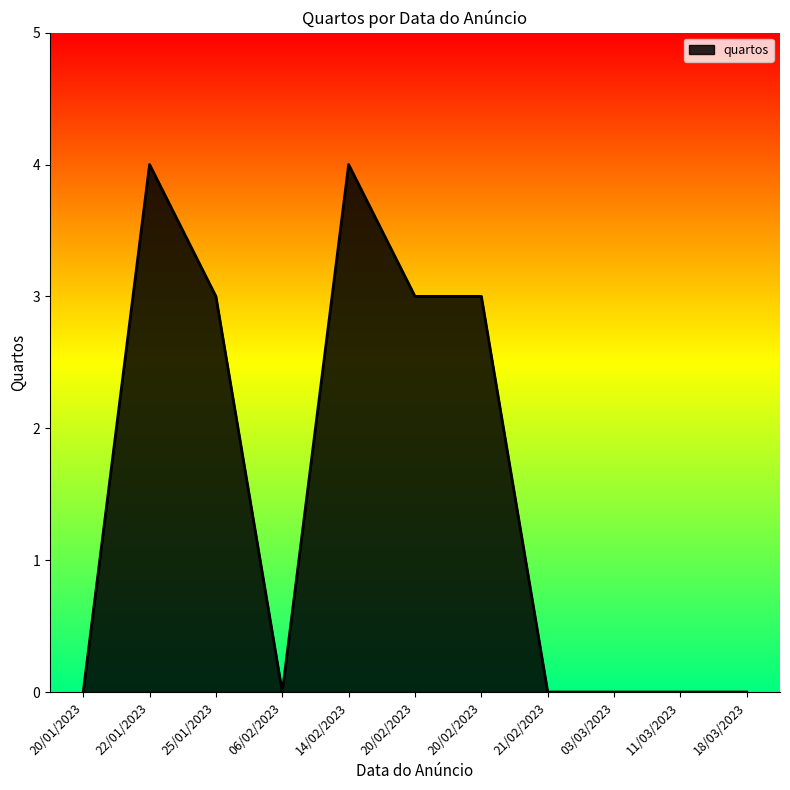

Does the chart display data point markers on the line(s)?

No